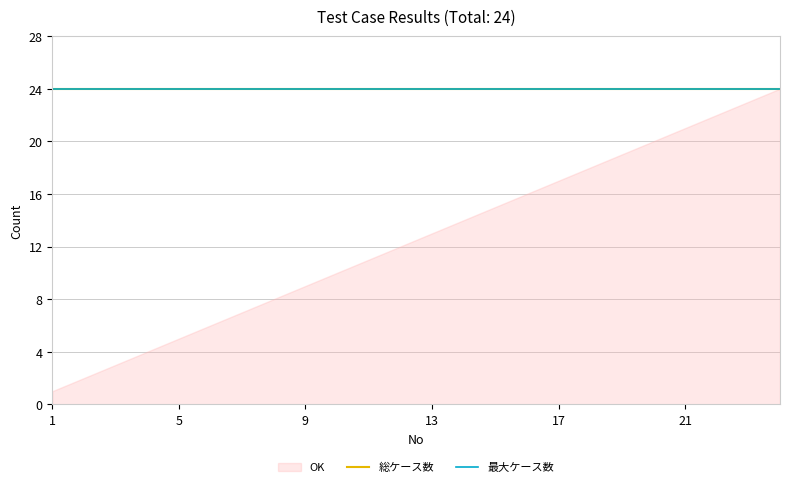

What is the greatest value displayed?

24